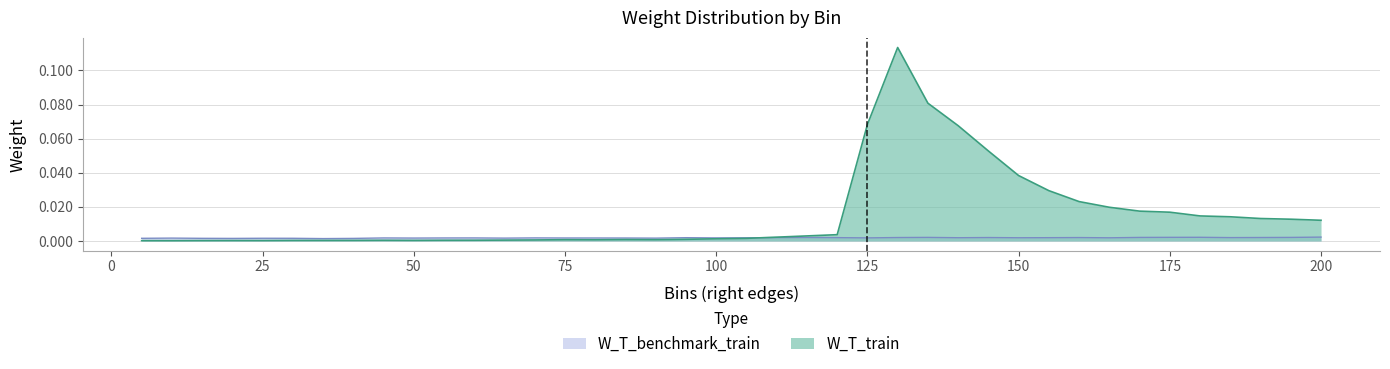

Count the W_T_benchmark_train values in the range 0 to 1.

40